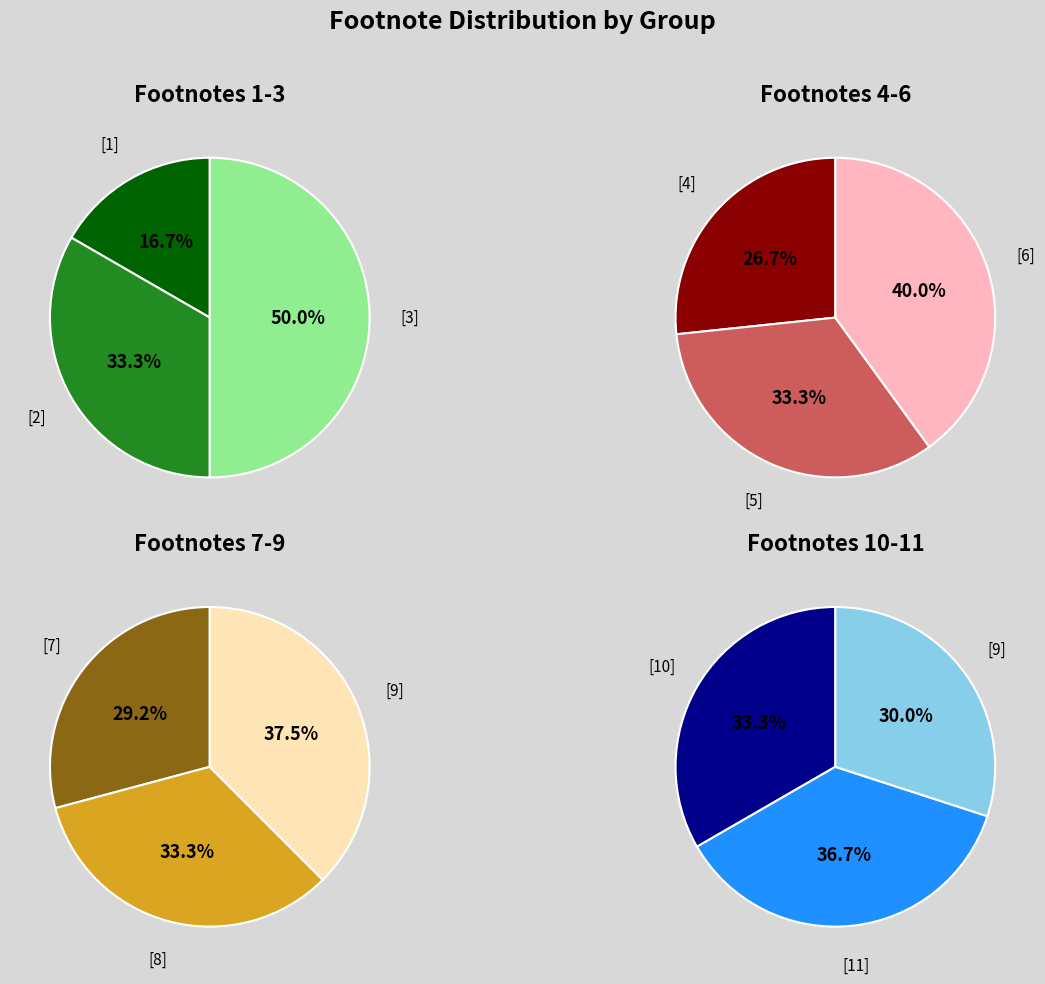

What is the change in value from [6] to [10]?

+4